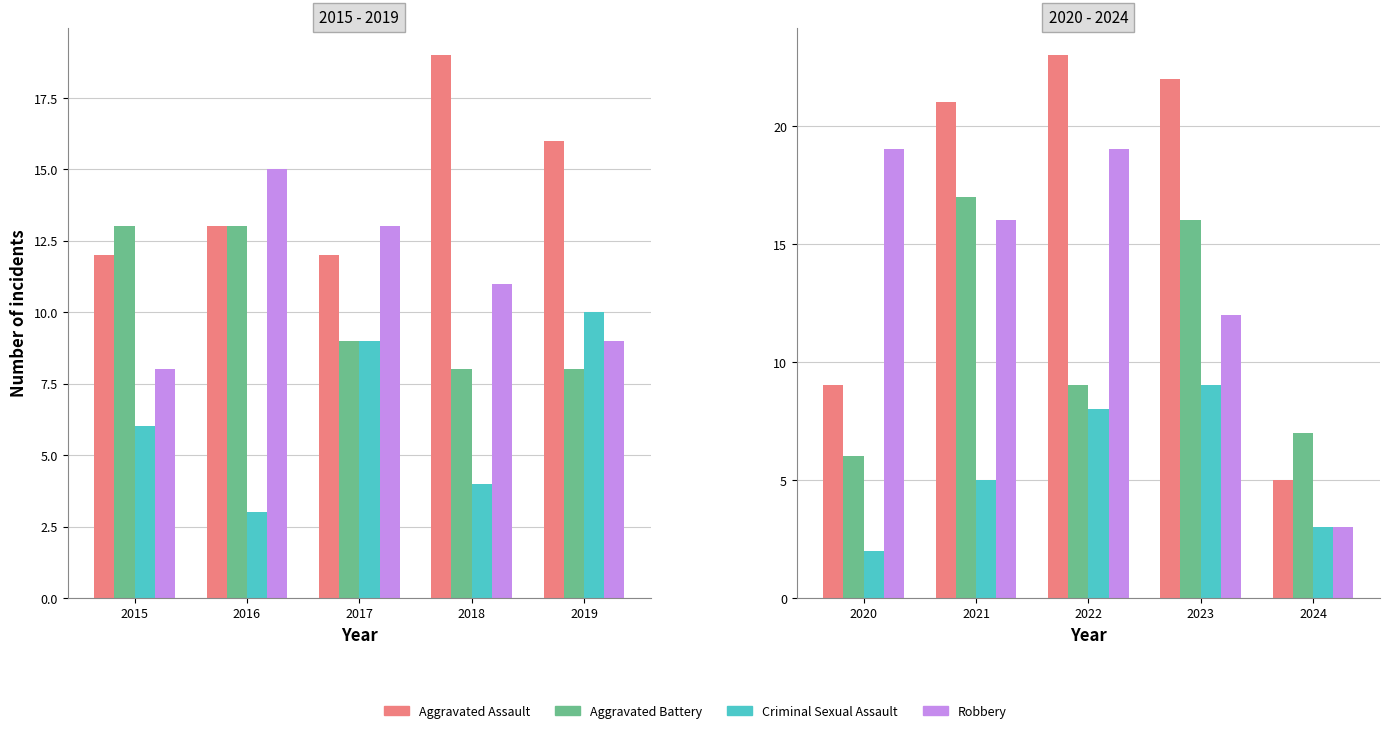

Which series has the largest total across all categories?

Aggravated Assault